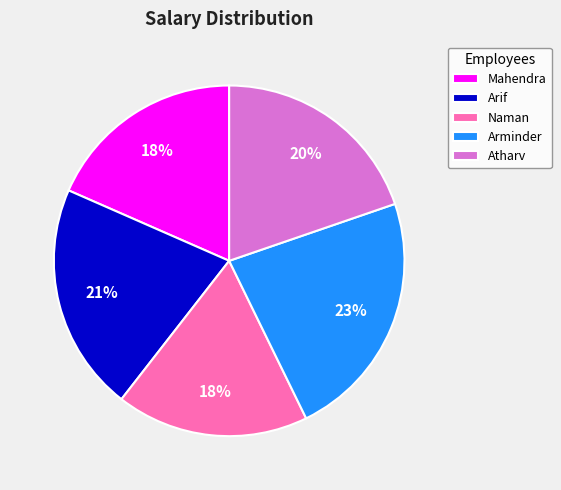

Which slice is the largest?

Arminder